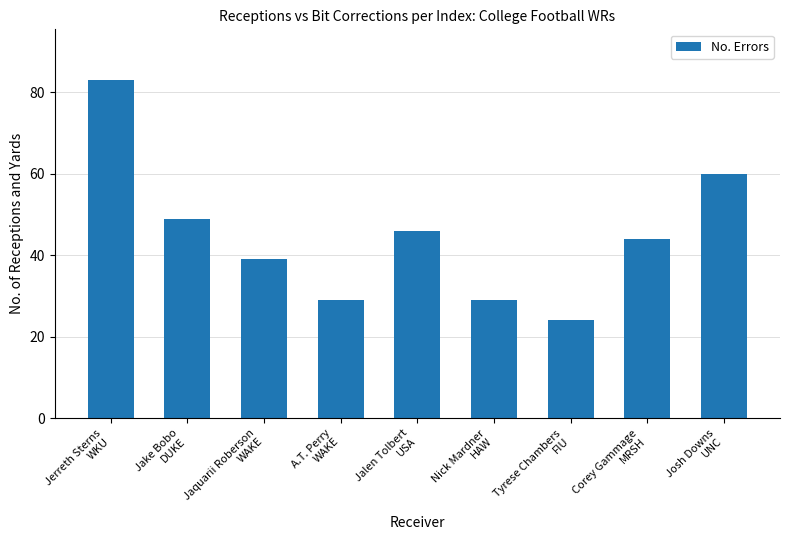

What is the sum of the values at Corey Gammage
MRSH and A.T. Perry
WAKE?

73